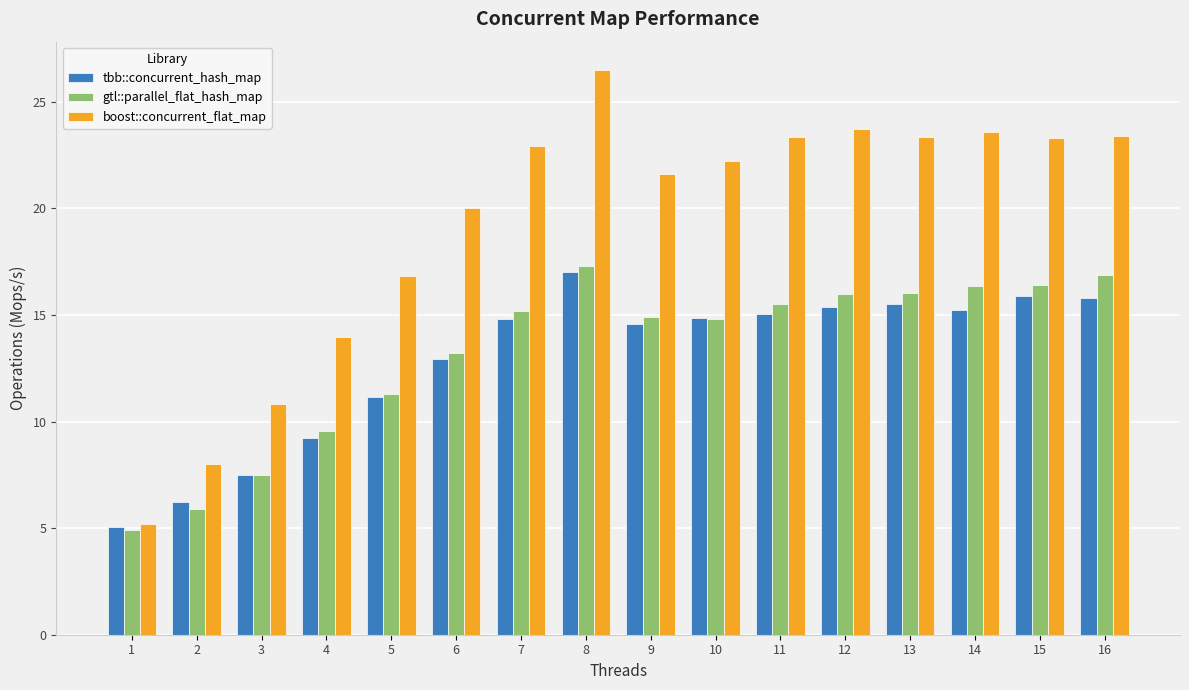

At 6, list the series in order from largest to smallest.

boost::concurrent_flat_map, gtl::parallel_flat_hash_map, tbb::concurrent_hash_map